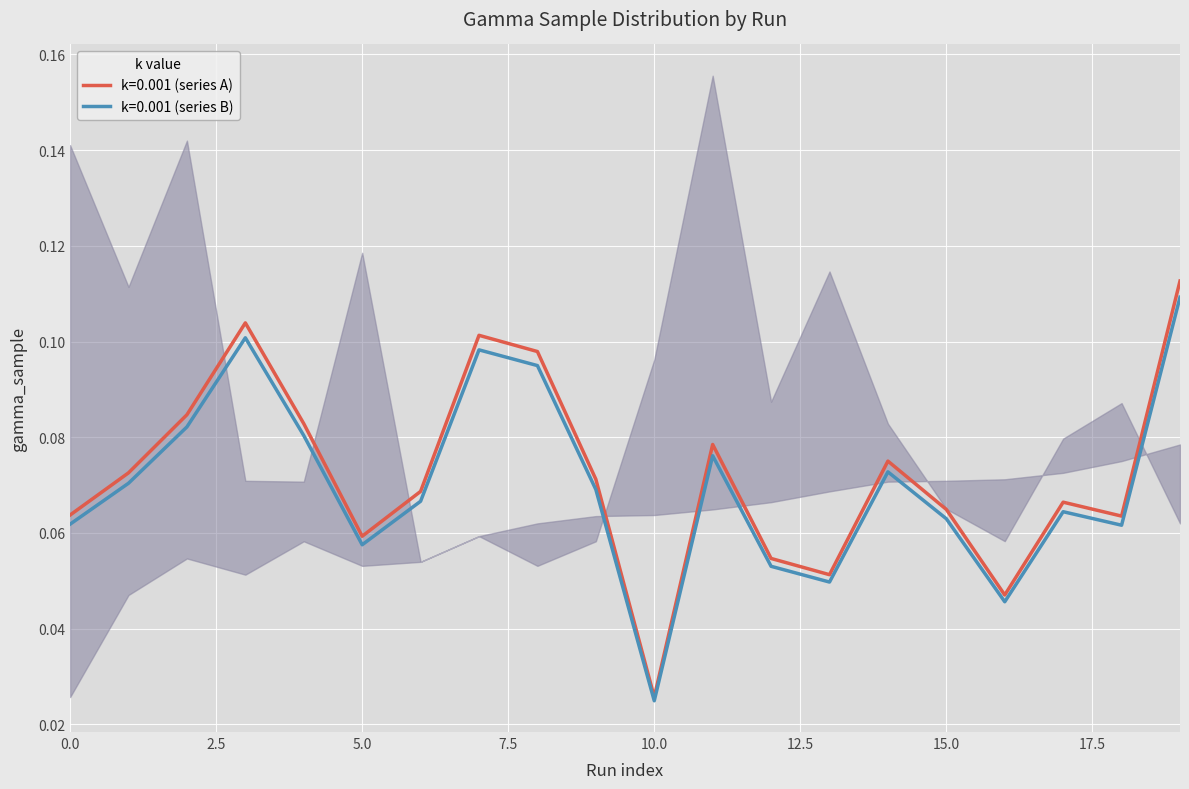

True or false: upper_band has a value of 0.1 at 15.

False